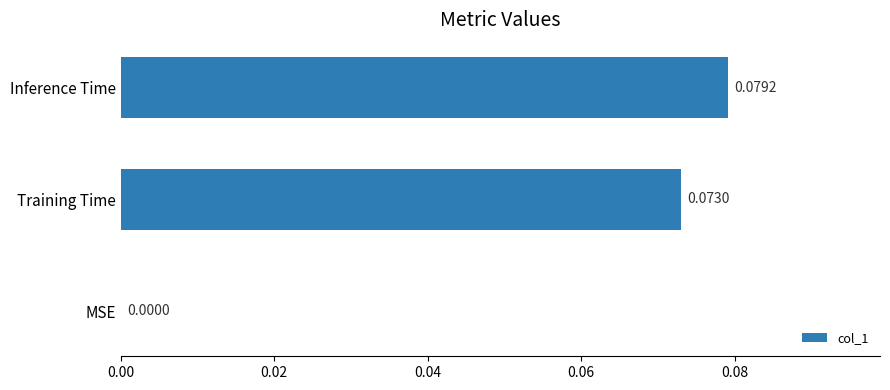

Which has a higher value, Training Time or Inference Time?

Inference Time